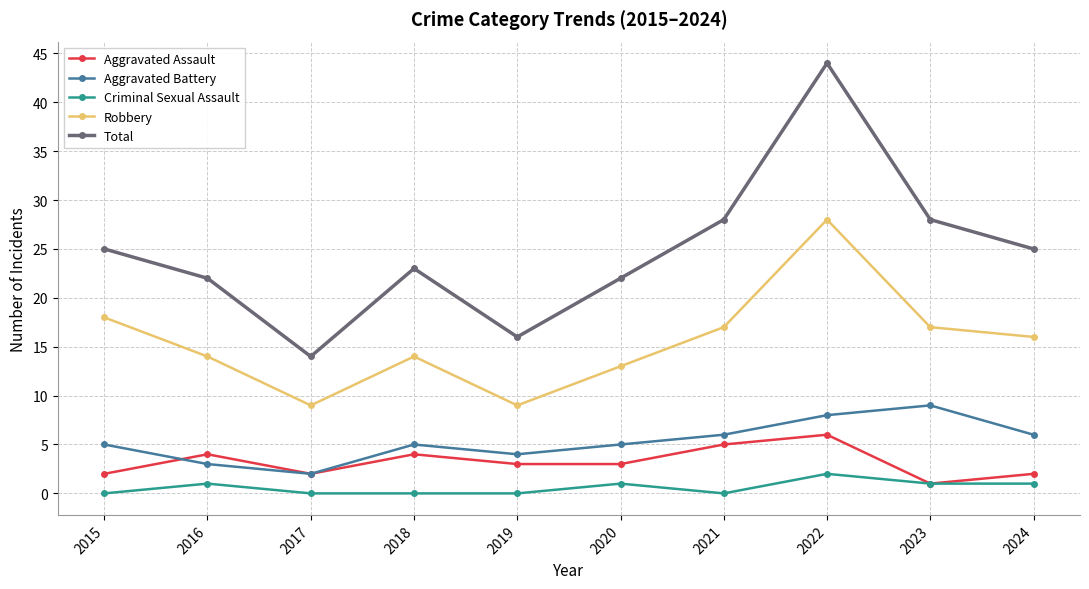

True or false: Total and Robbery intersect in this chart.

False